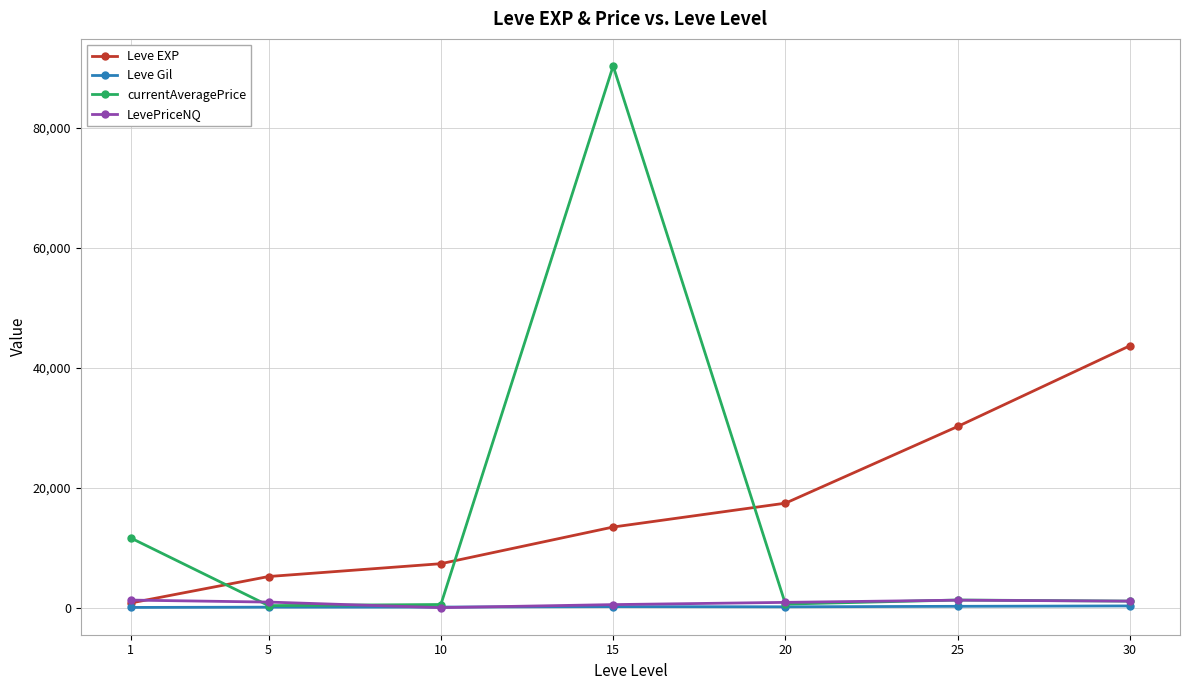

What is the value of the Leve EXP point at the 4th from the left?

13510.0